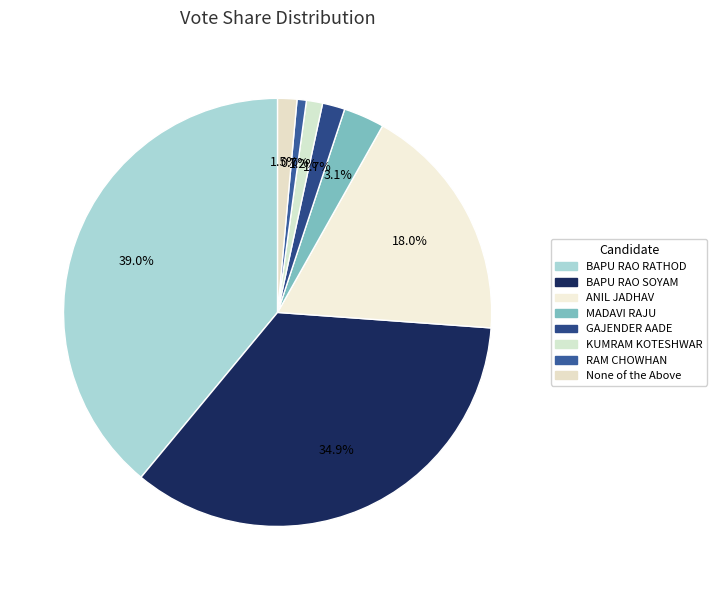

To the nearest percent, what portion does MADAVI RAJU represent?

3%